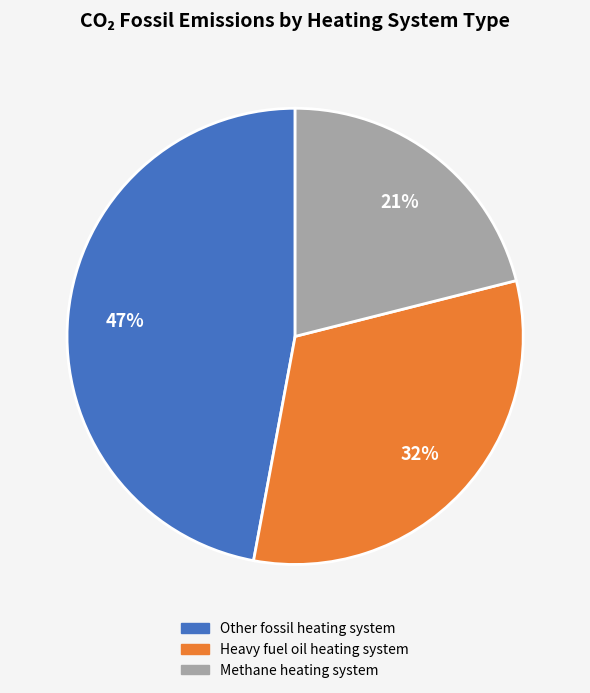

Does any single category account for the majority?

No